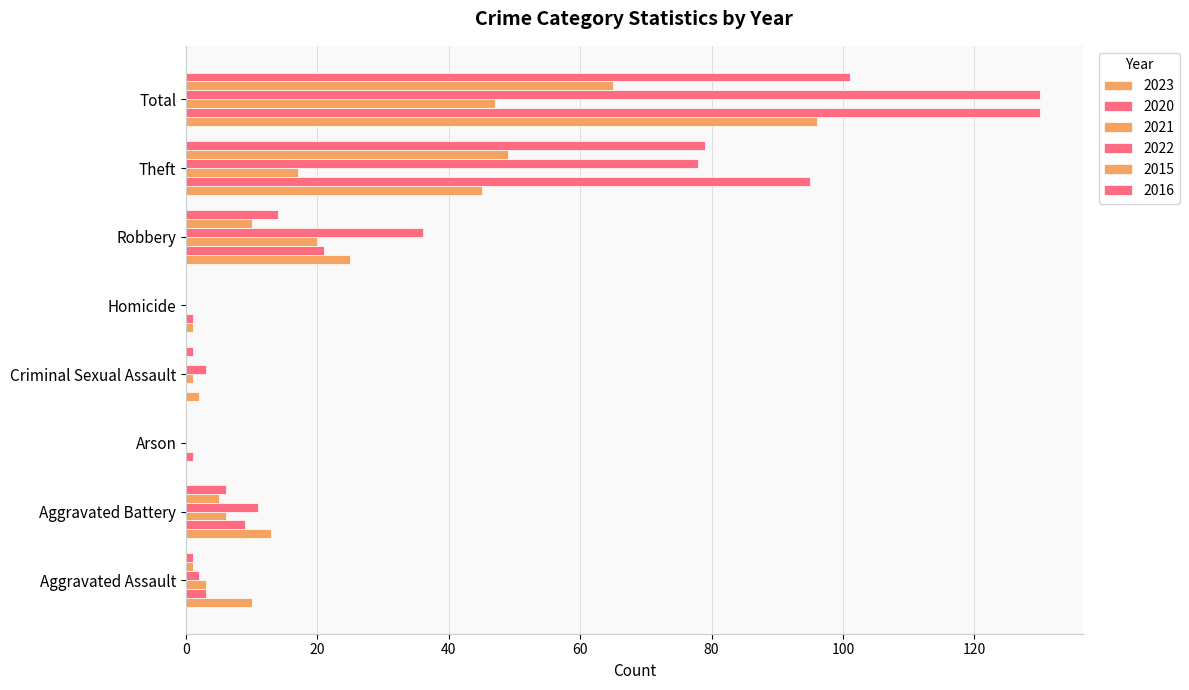

Where is 2023 nearest to the value 48?

Theft